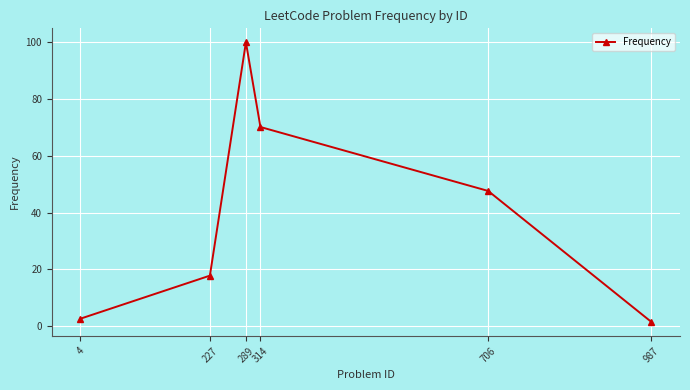

Reading right to left, transcribe all the data shown in this chart.

987=1.5	706=47.7	314=70.2	289=100.0	227=17.8	4=2.7